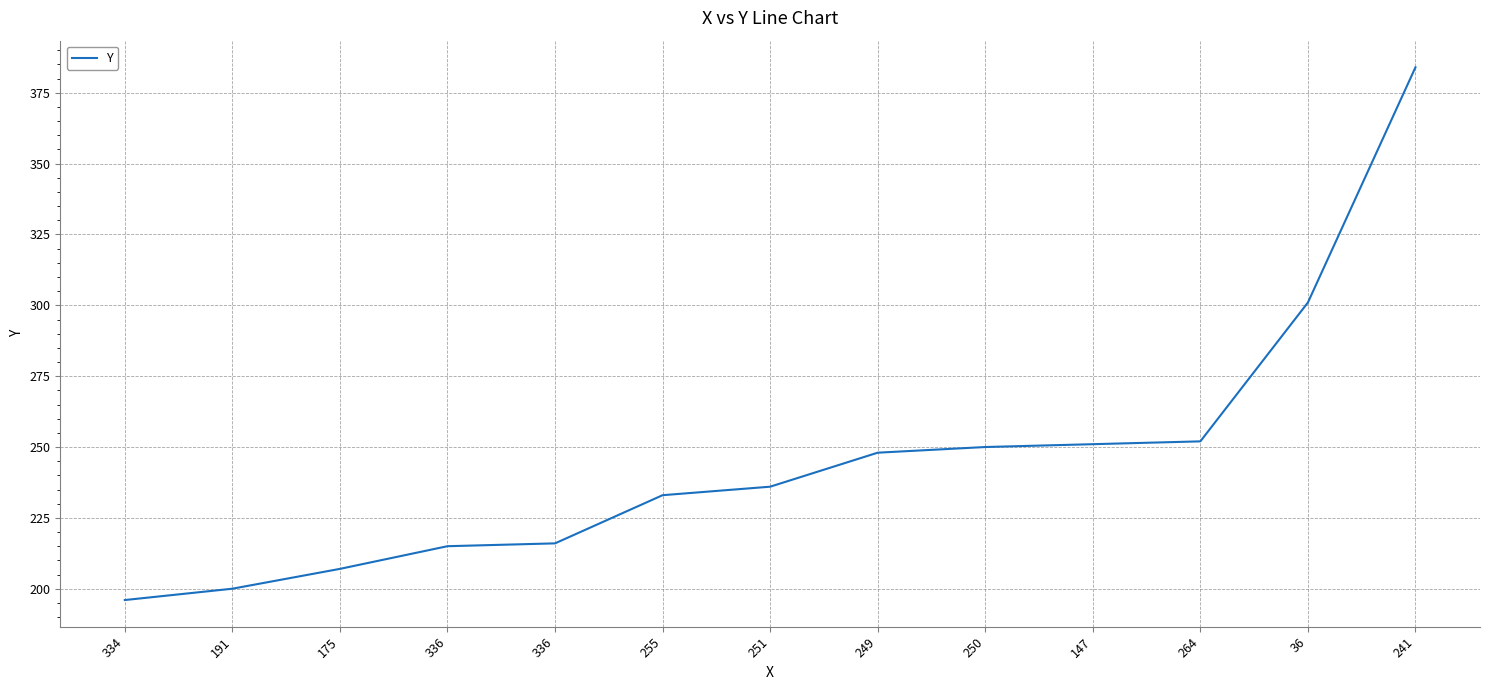

How many lines are shown in the chart?

1